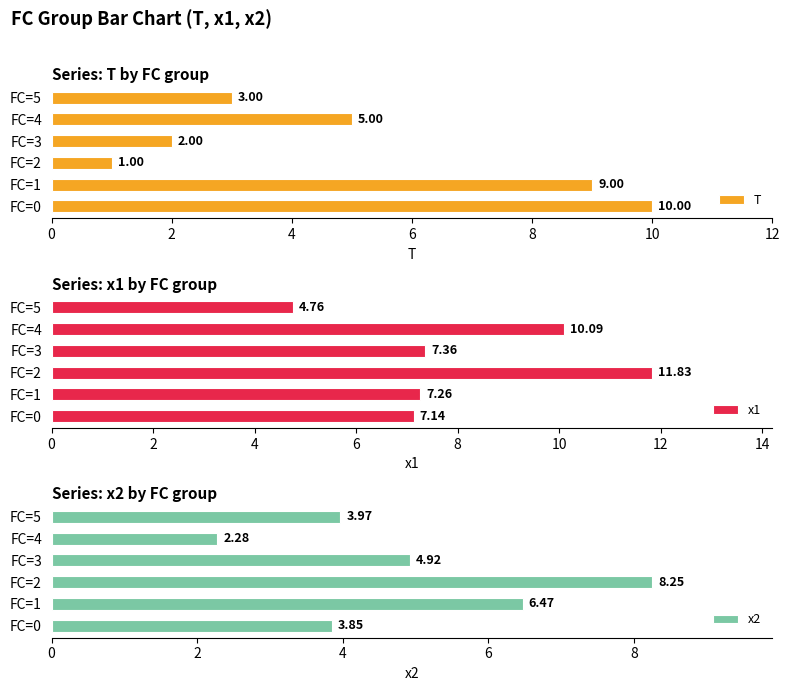

How many series are shown in this chart?

3